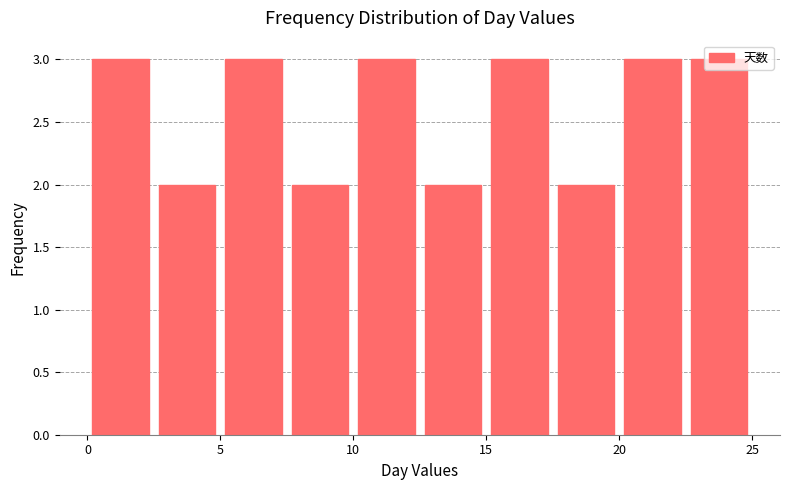

Reading left to right, transcribe this chart: for each bar, give the range it covers on the x-axis and its height. The values are not printed on the chart, so give them approximately, as read against the axis.

0.0 to 2.5: 3
2.5 to 5.0: 2
5.0 to 7.5: 3
7.5 to 10.0: 2
10.0 to 12.5: 3
12.5 to 15.0: 2
15.0 to 17.5: 3
17.5 to 20.0: 2
20.0 to 22.5: 3
22.5 to 25.0: 3